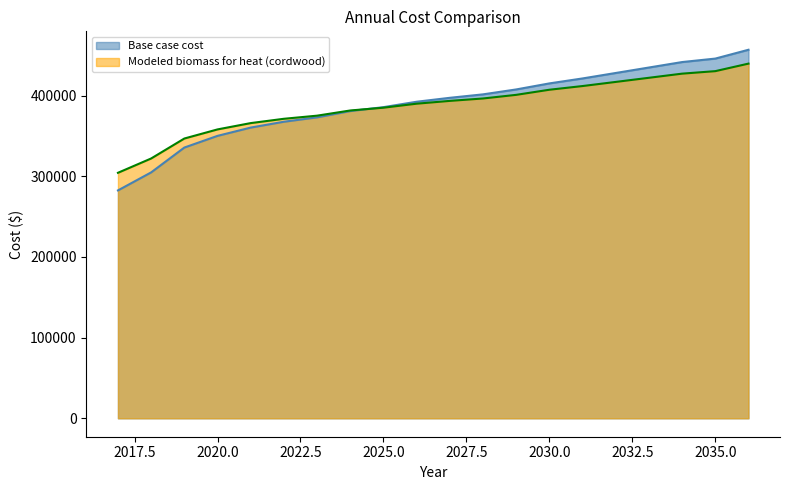

What is the maximum value shown in the chart?

456906.5